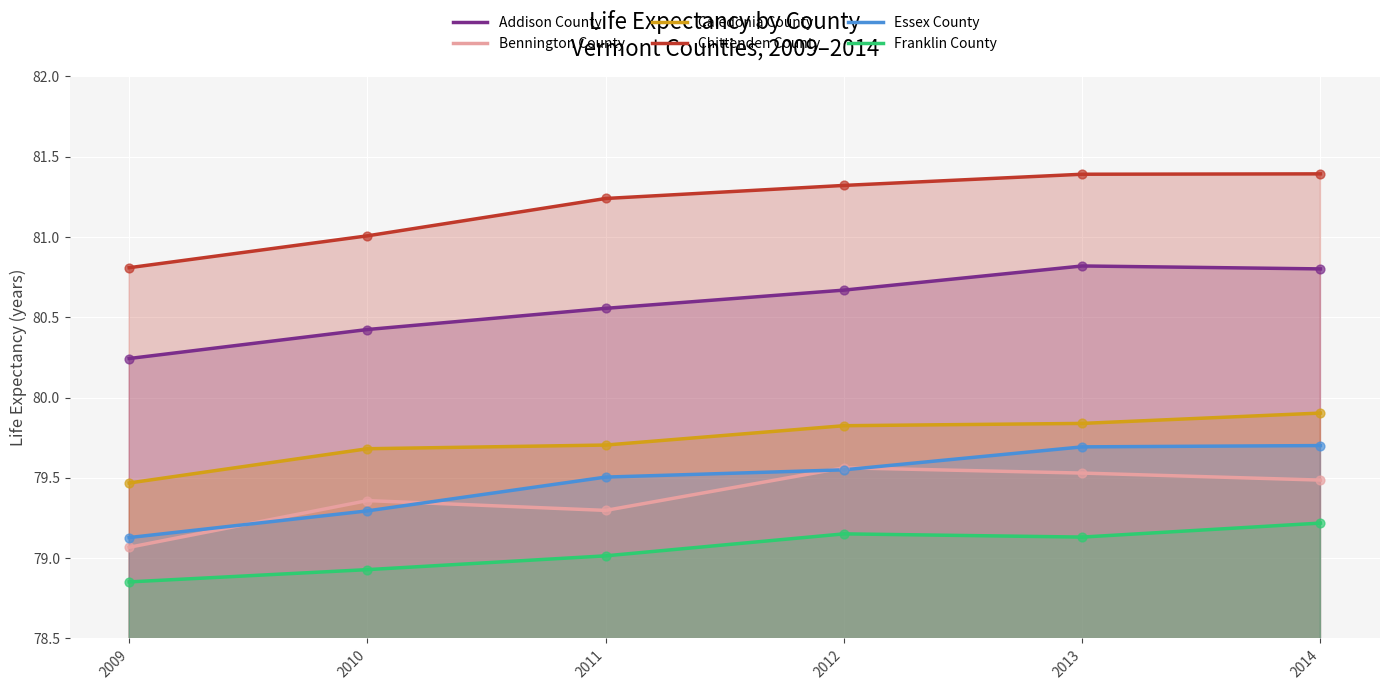

What are all the series names shown in the legend?

Addison County, Bennington County, Caledonia County, Chittenden County, Essex County, Franklin County